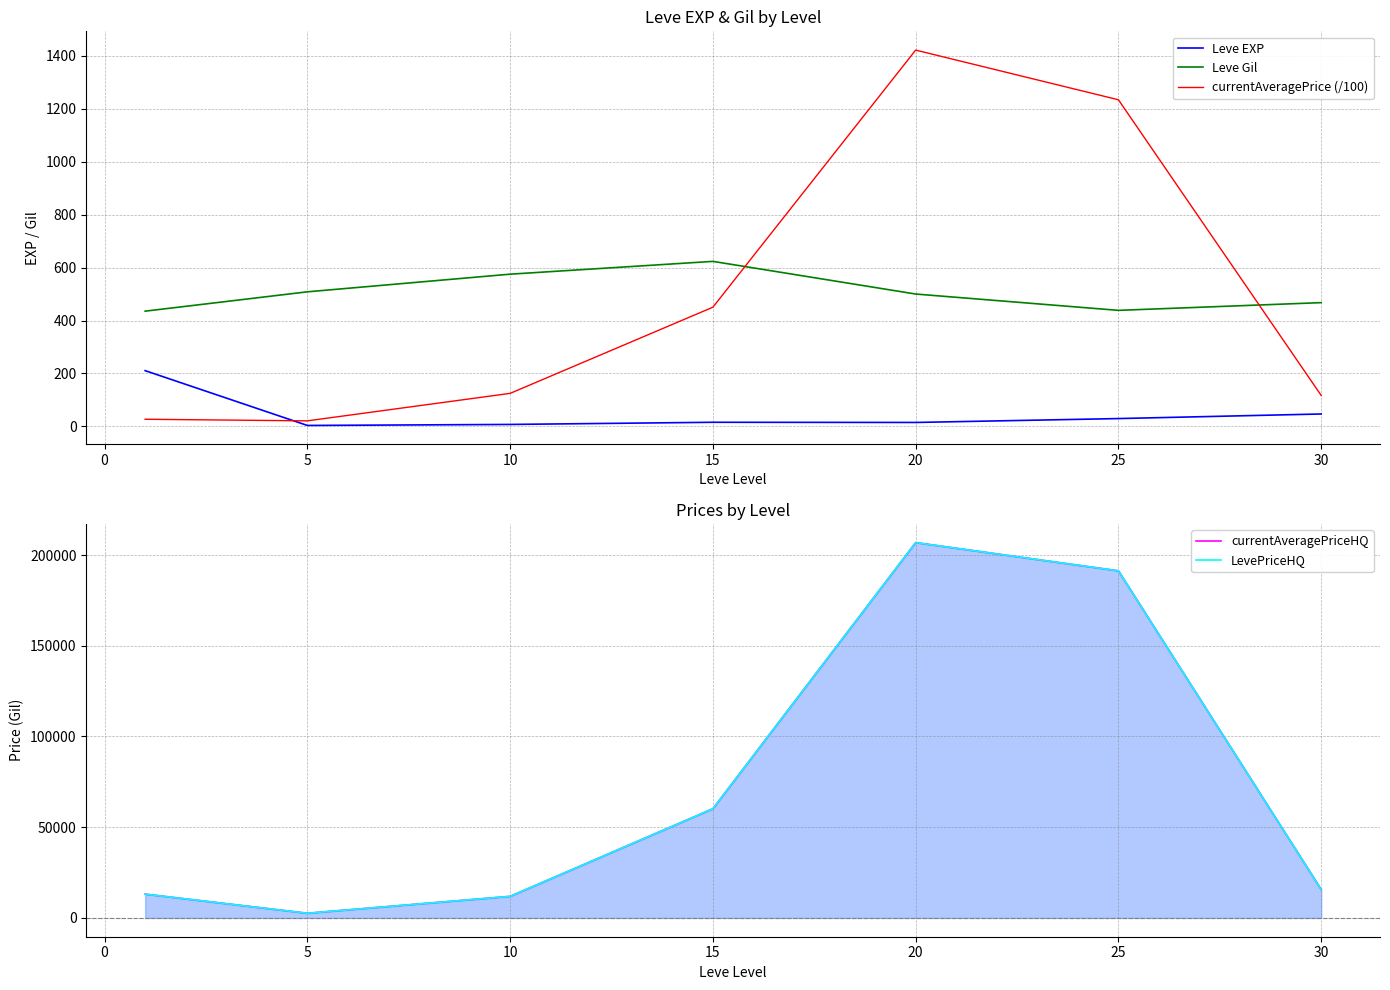

What is the maximum value for currentAveragePrice (/100)?

1421.2